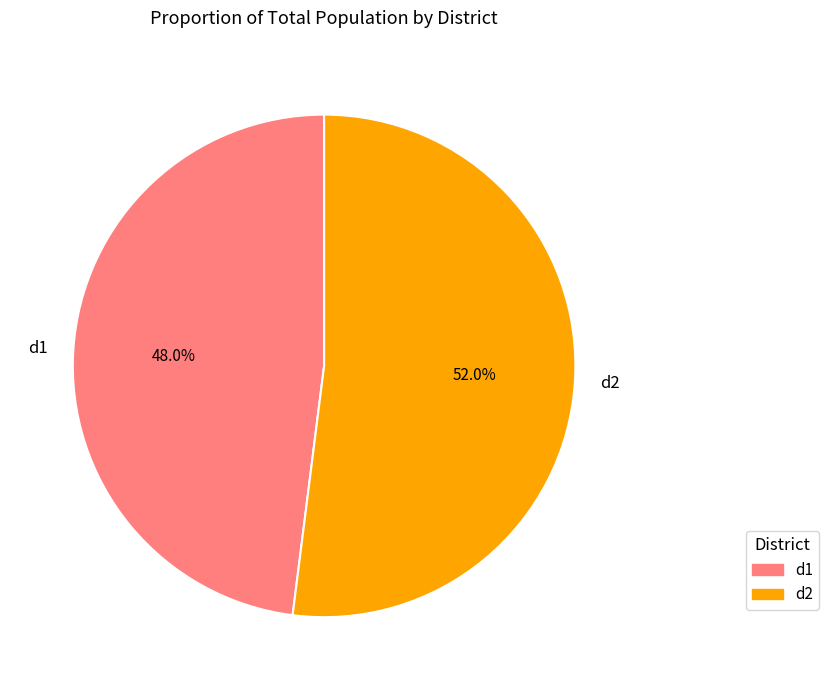

Approximately how many times larger is the value at d1 compared to d2?

0.9